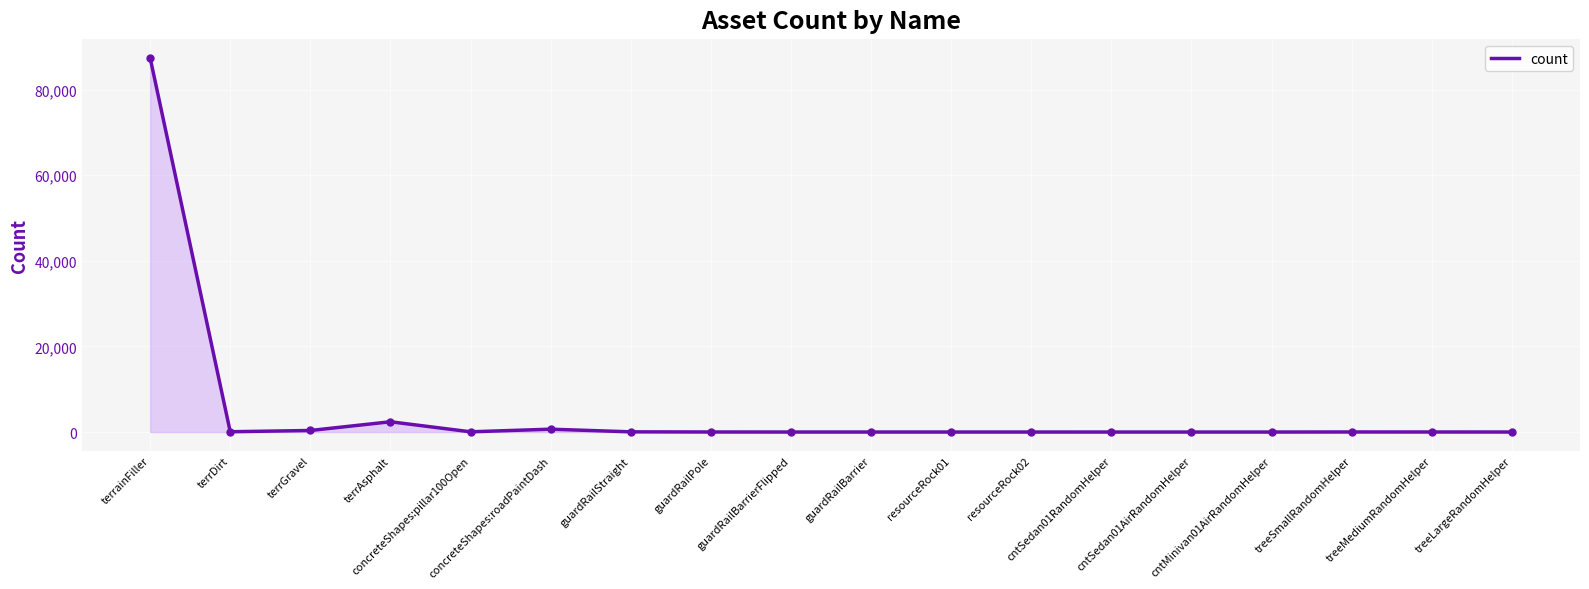

What is the maximum value shown in the chart?

87412